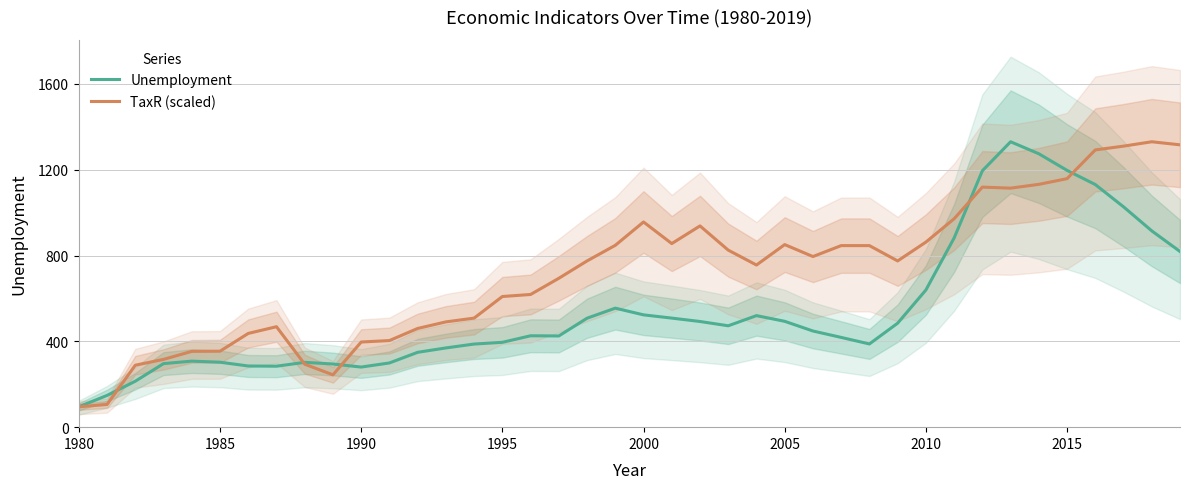

What is the lowest value of the Unemployment series?

95.0